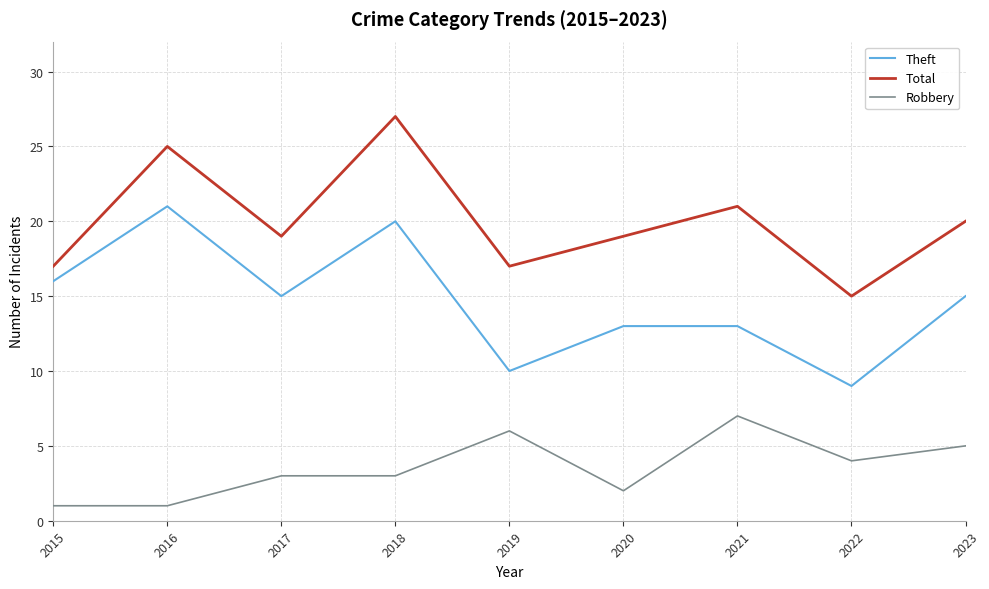

Which series has the largest total across all categories?

Total